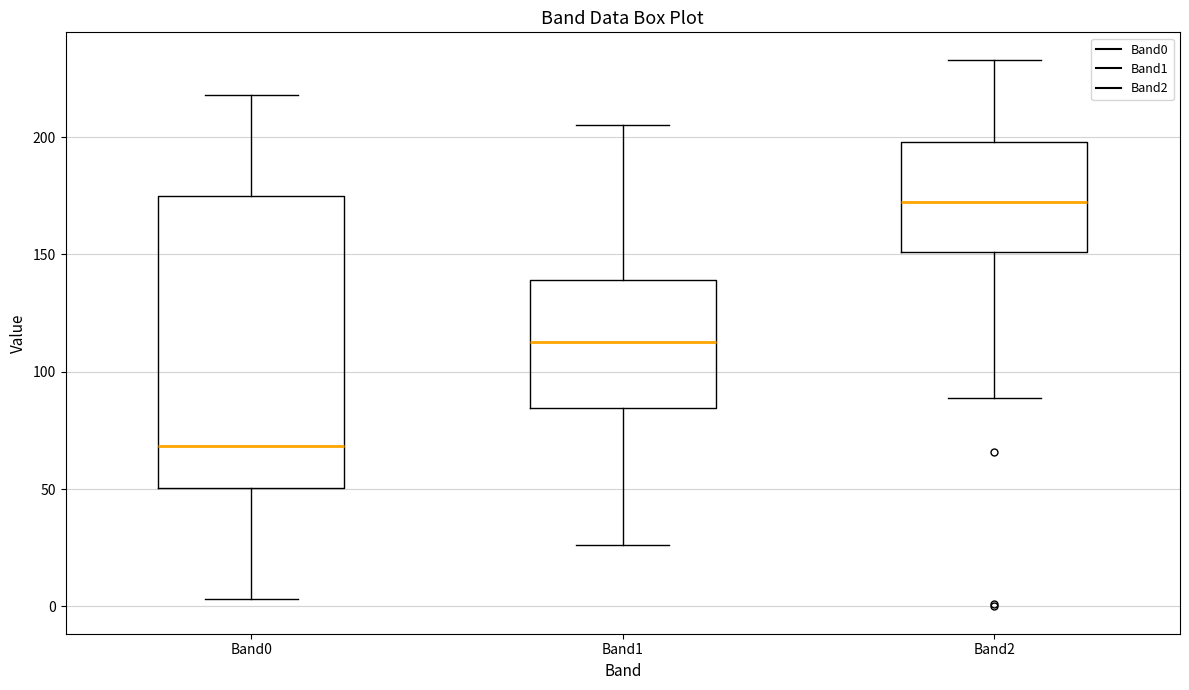

Where is the upper edge of the box for Band2 on the y-axis? The values are not printed on the chart, so give them approximately, as read against the axis.

200